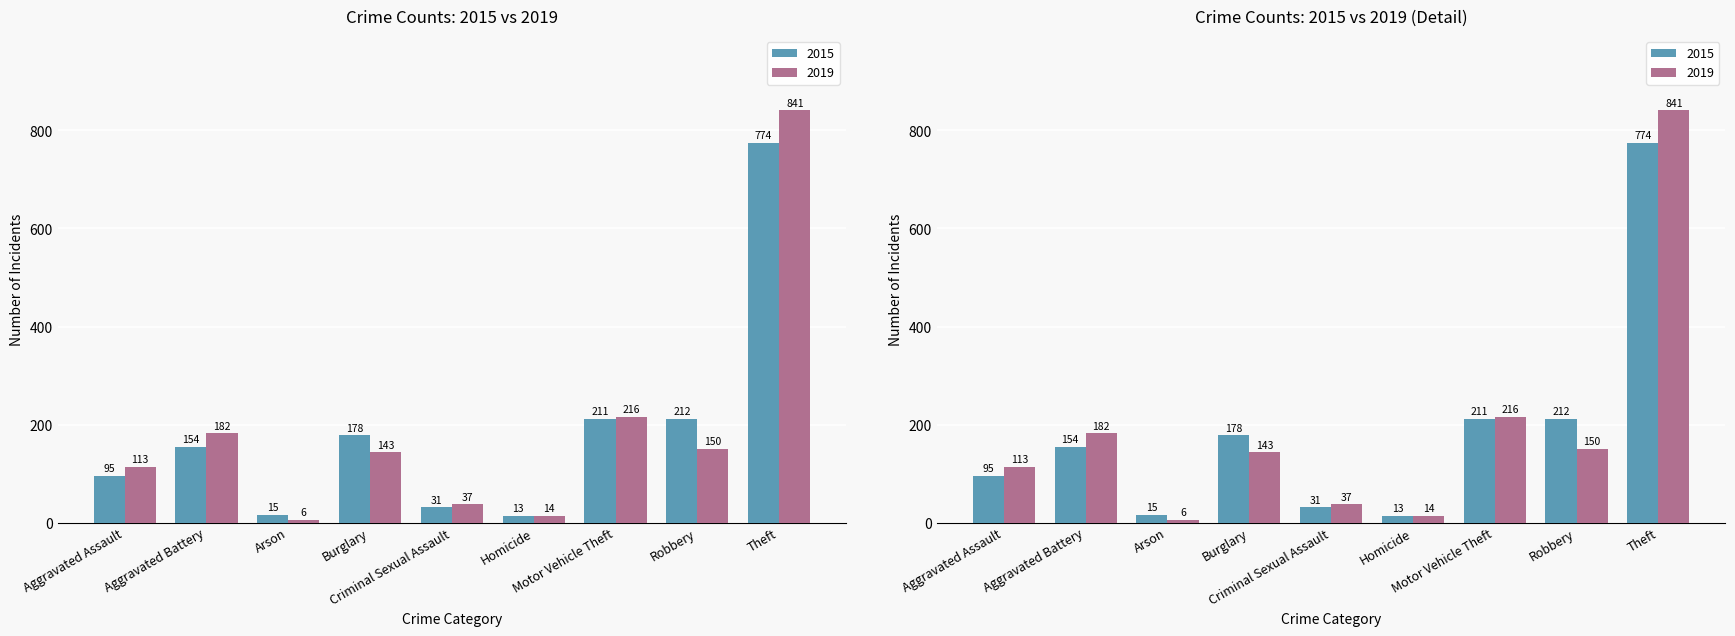

How many bars are there in total?

18